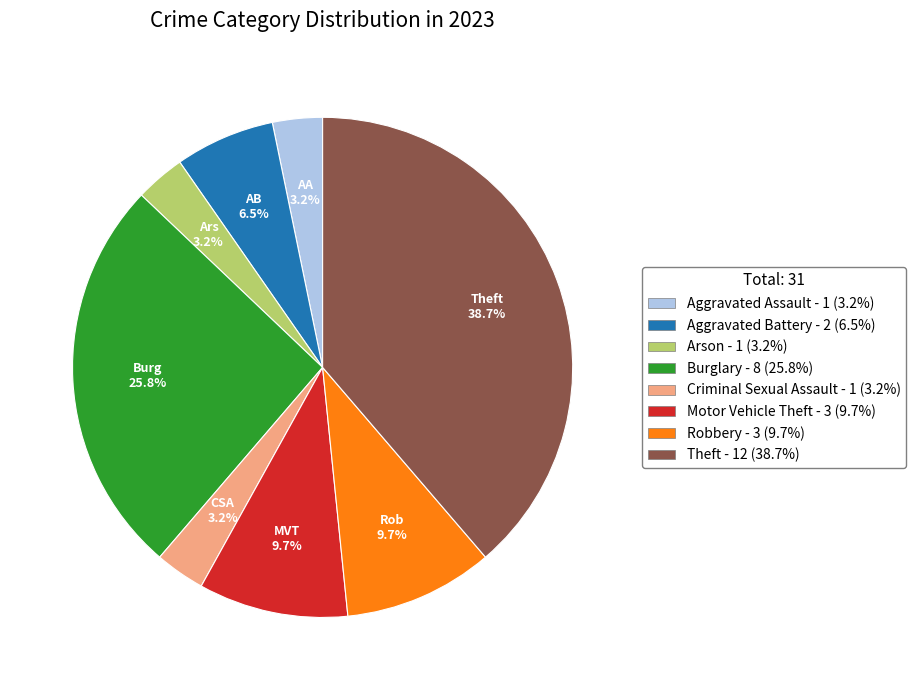

Is there any slice that represents more than half of the pie?

No